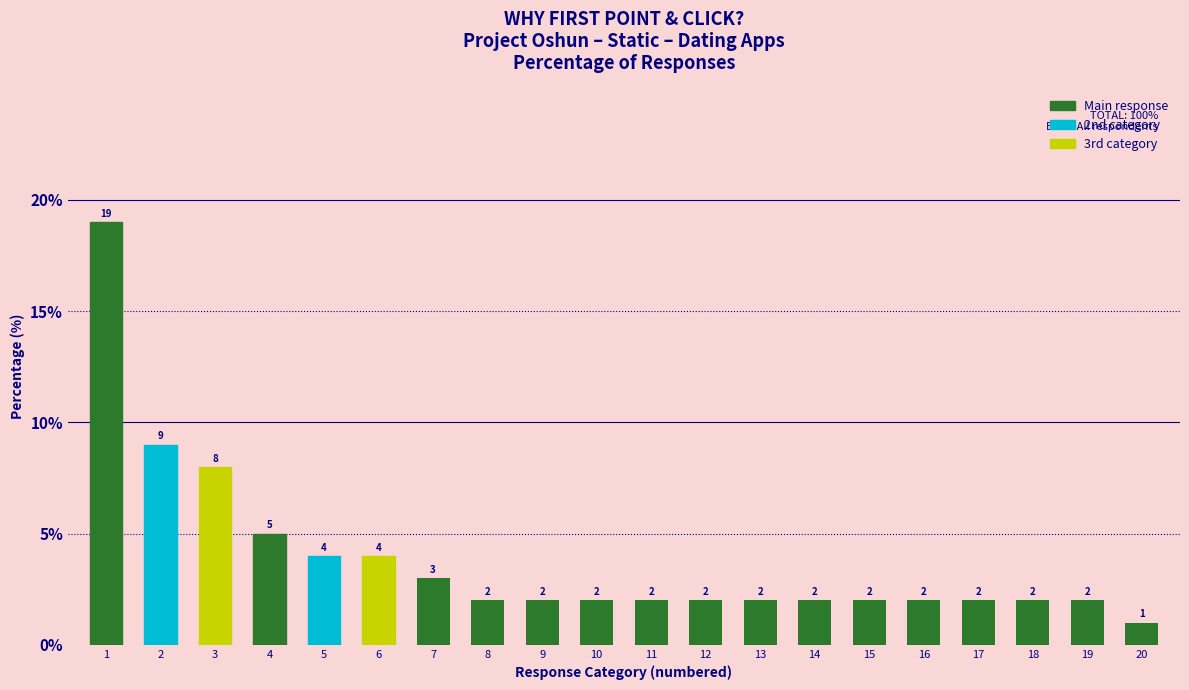

Reading right to left, list all the values displayed in this chart.

20=1	19=2	18=2	17=2	16=2	15=2	14=2	13=2	12=2	11=2	10=2	9=2	8=2	7=3	6=4	5=4	4=5	3=8	2=9	1=19